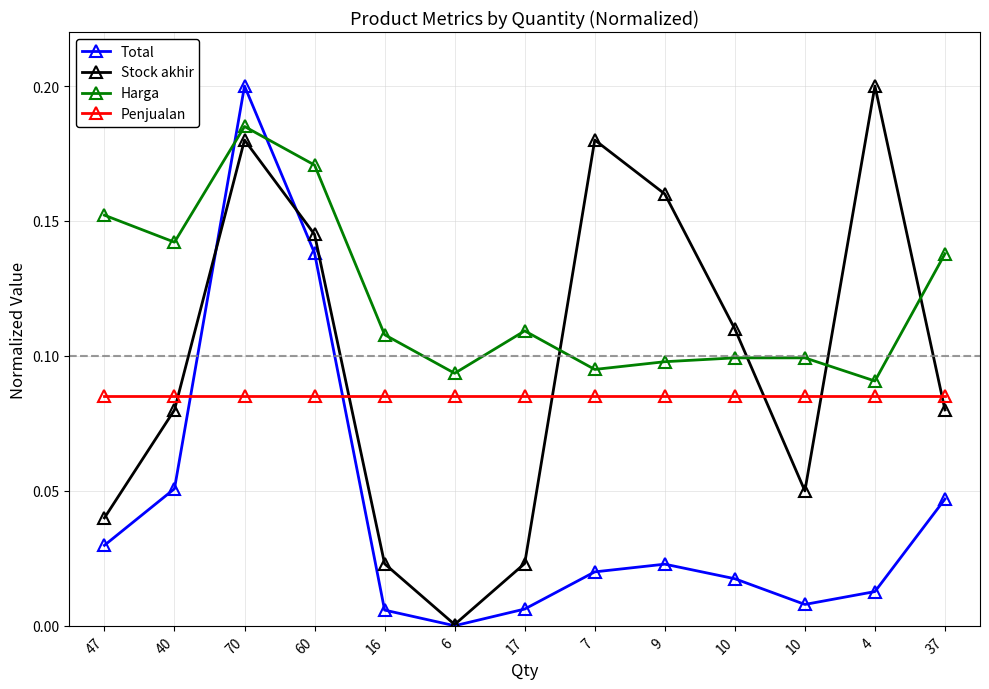

Where is Penjualan nearest to the value 0?

47